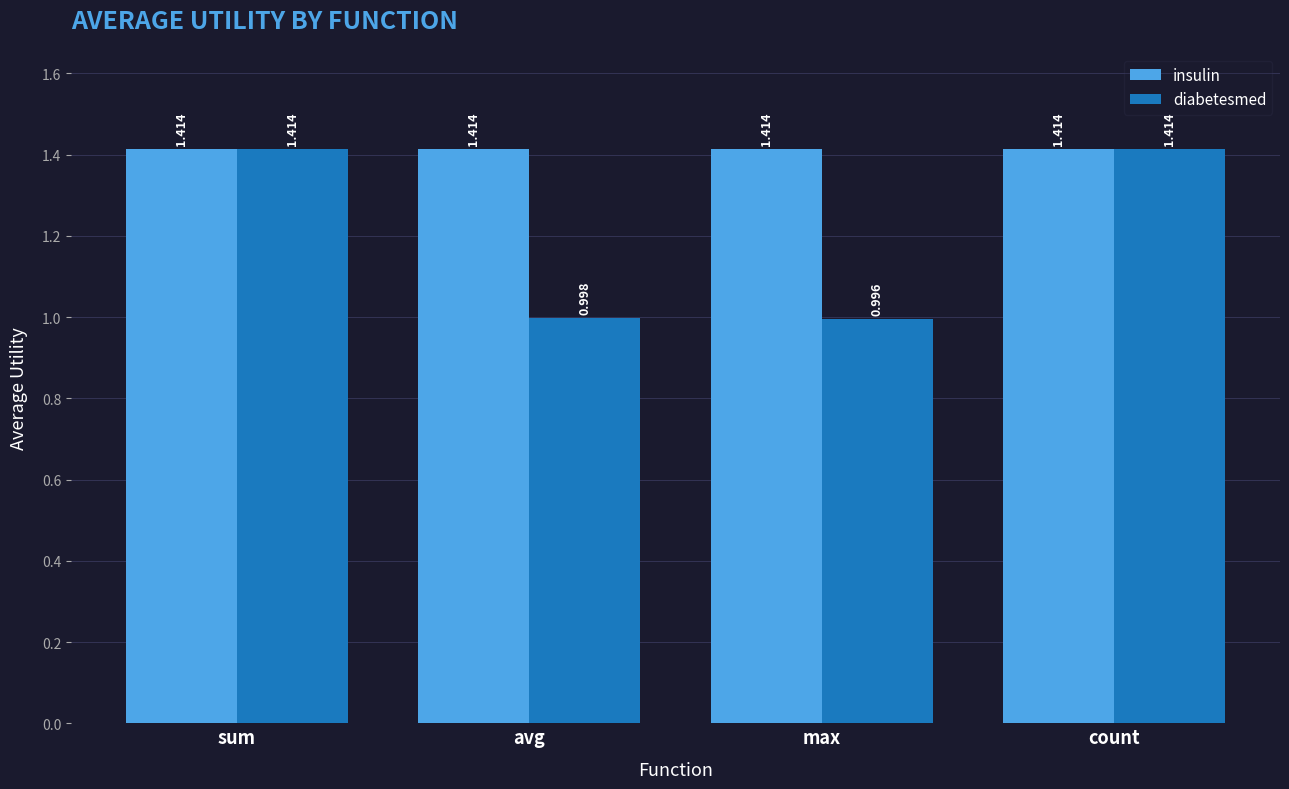

At which label does diabetesmed reach its minimum?

max